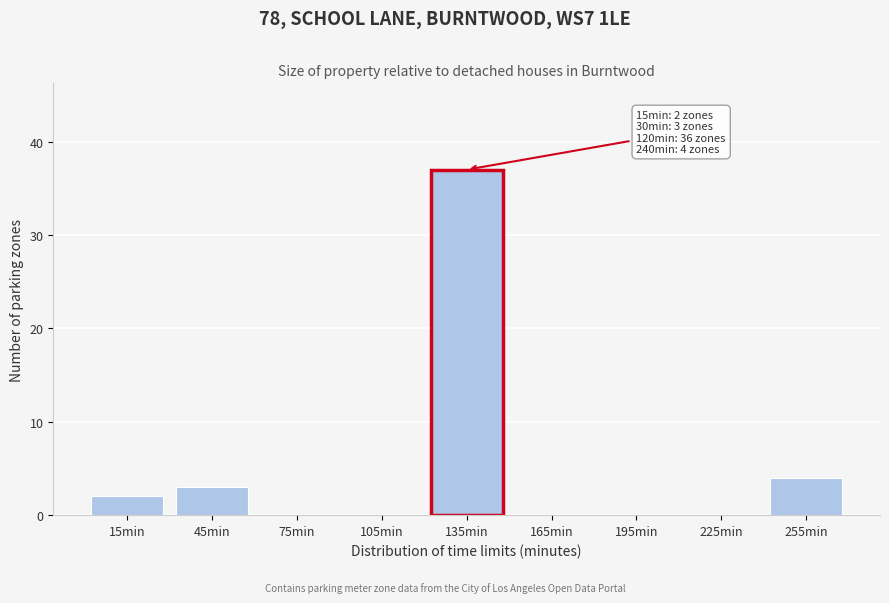

Which range on the x-axis has the tallest bar?

120 to 150